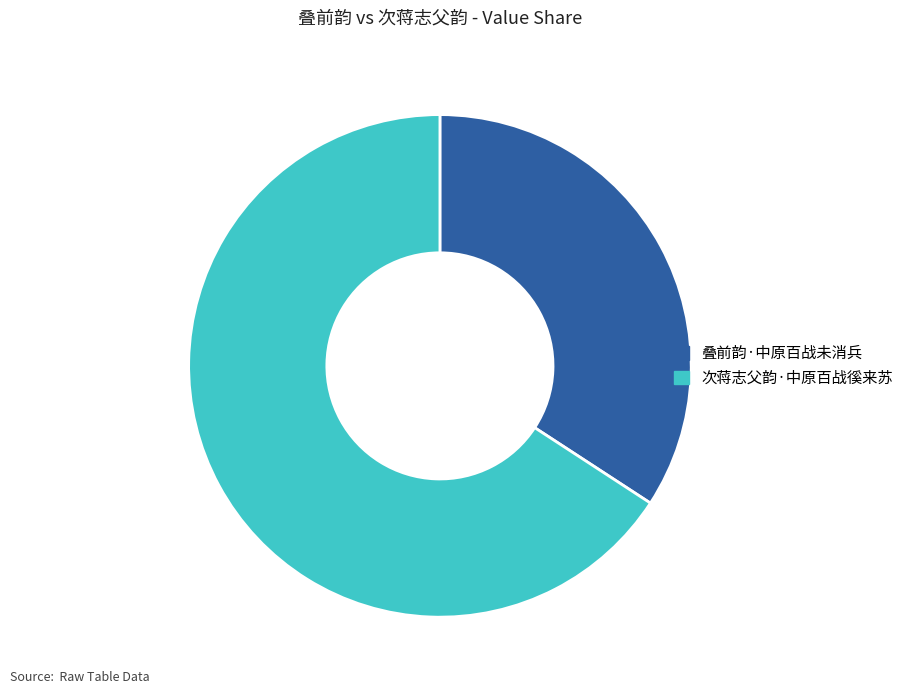

How many segments does this pie chart have?

2